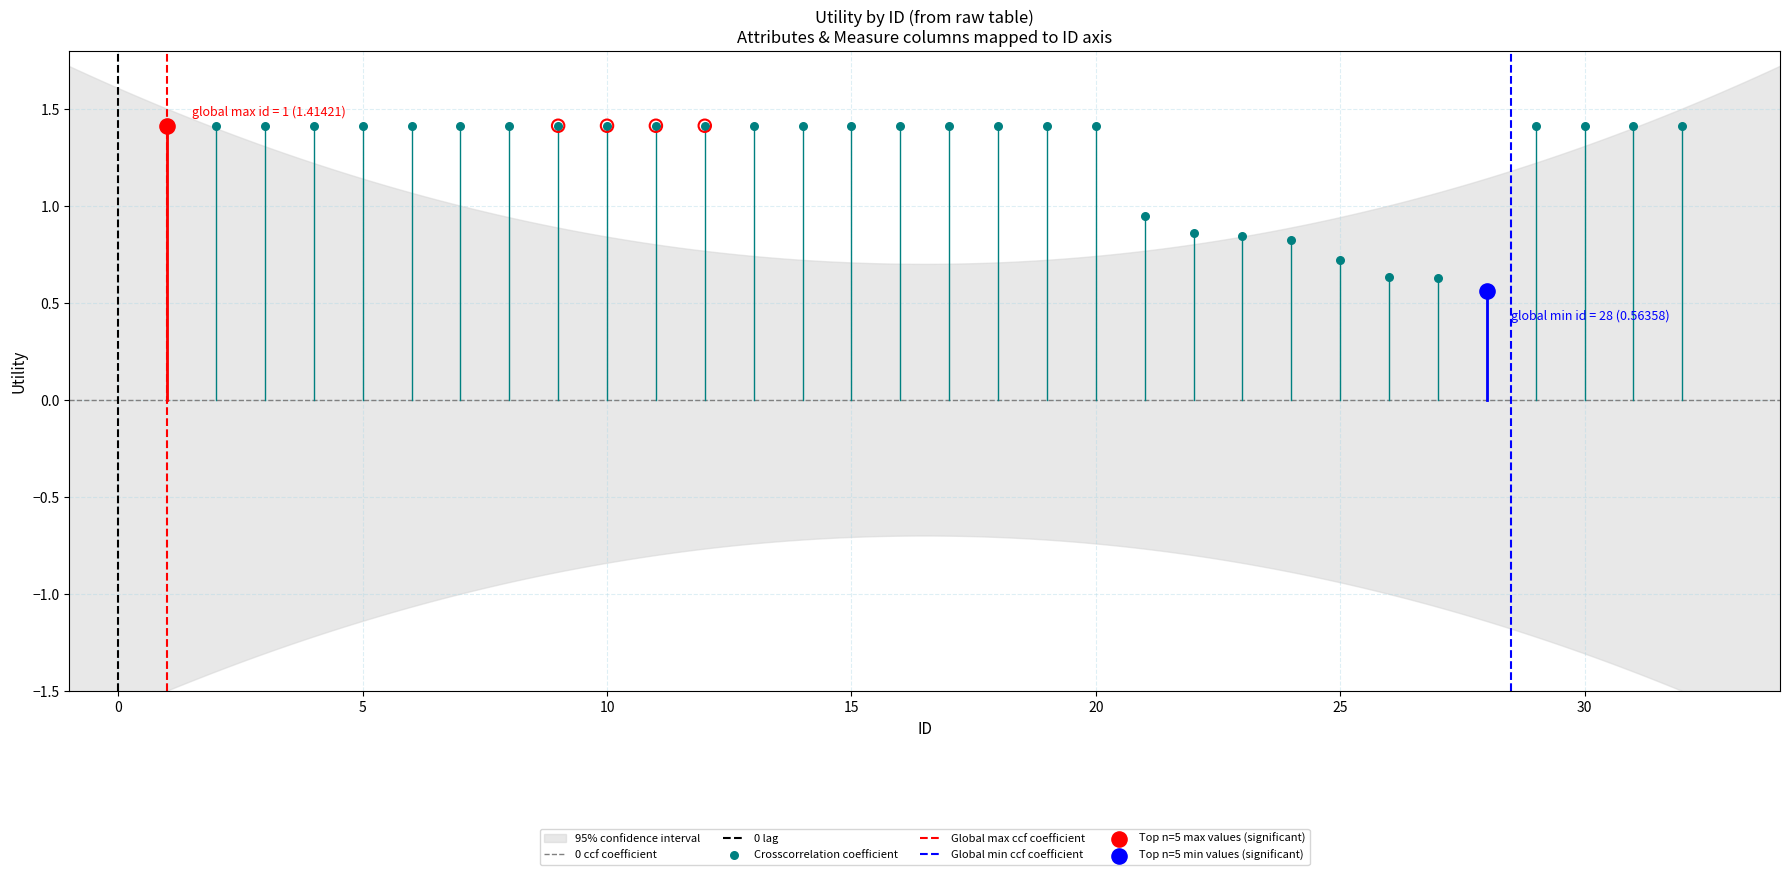

Between 11 and 18, which is larger?

11